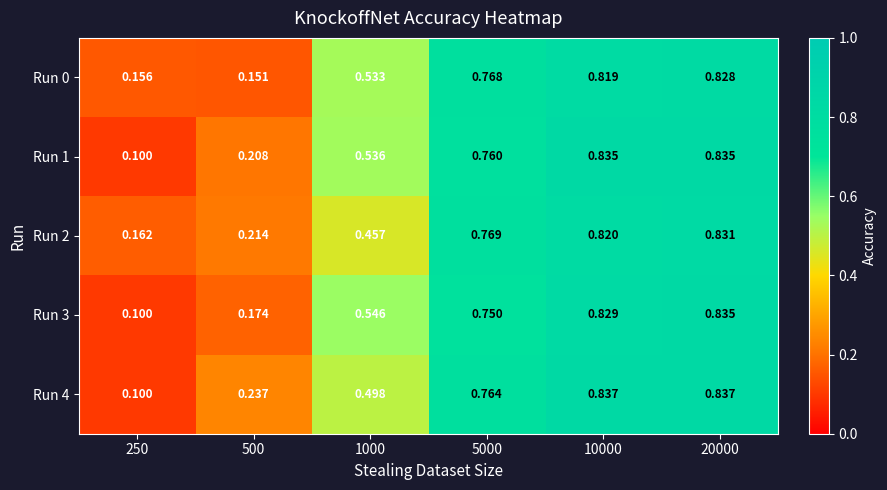

At 500, list the series in order from smallest to largest.

Run 0, Run 3, Run 1, Run 2, Run 4